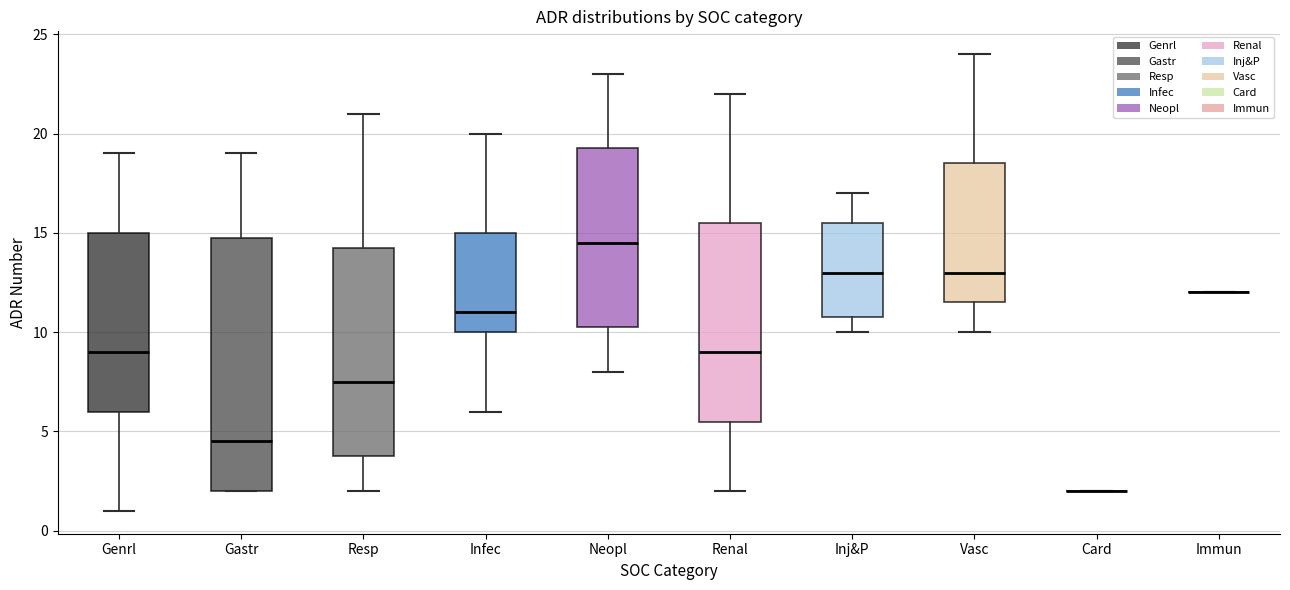

Comparing the boxes themselves (not the whiskers), which one is the tallest?

Gastr